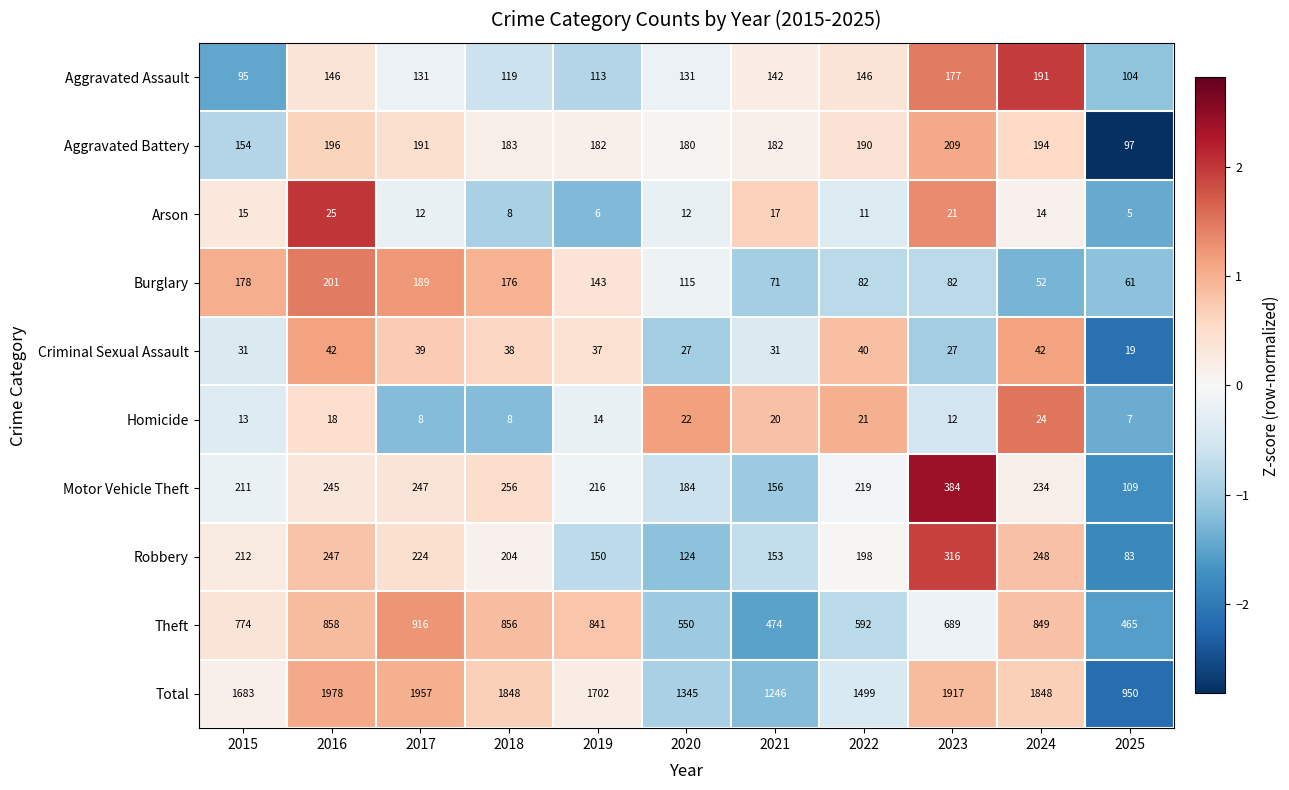

What is the difference between the highest and lowest values at 2021?

1229